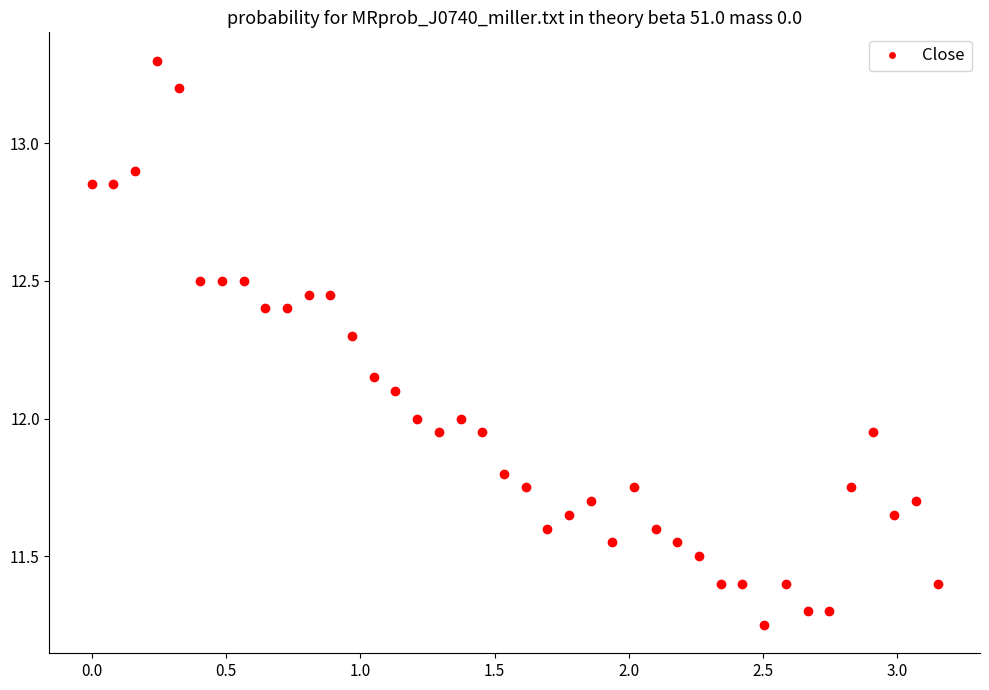

True or false: there are more than 1 points higher than both neighbors.

True